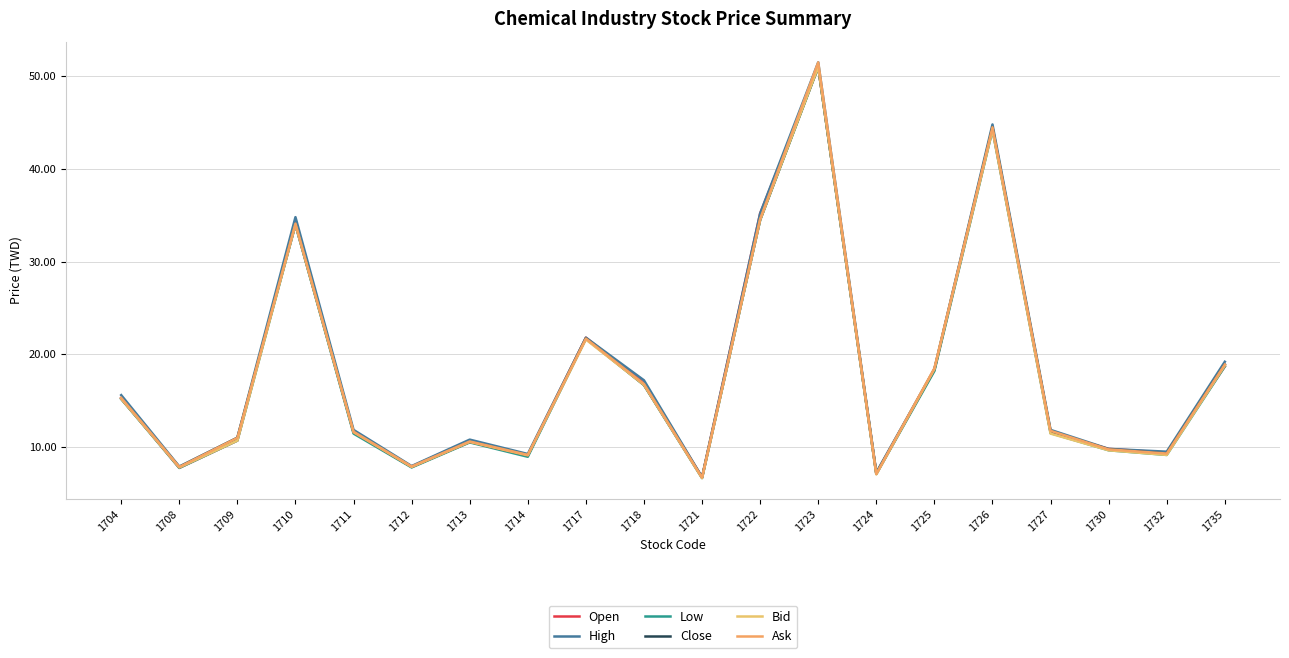

At how many categories does at least one series exceed 51?

1